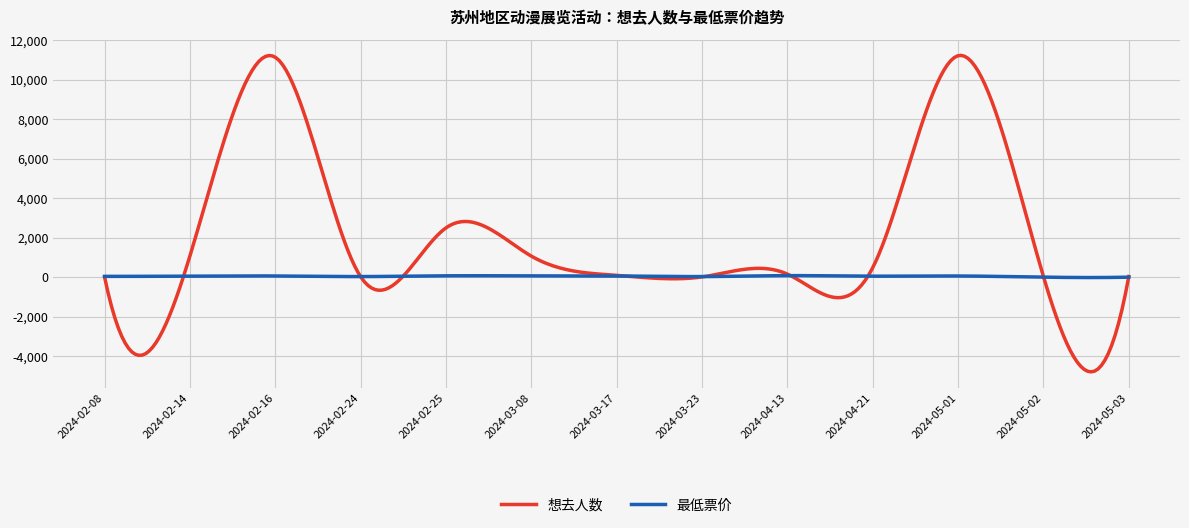

Which series has the widest spread of values?

想去人数